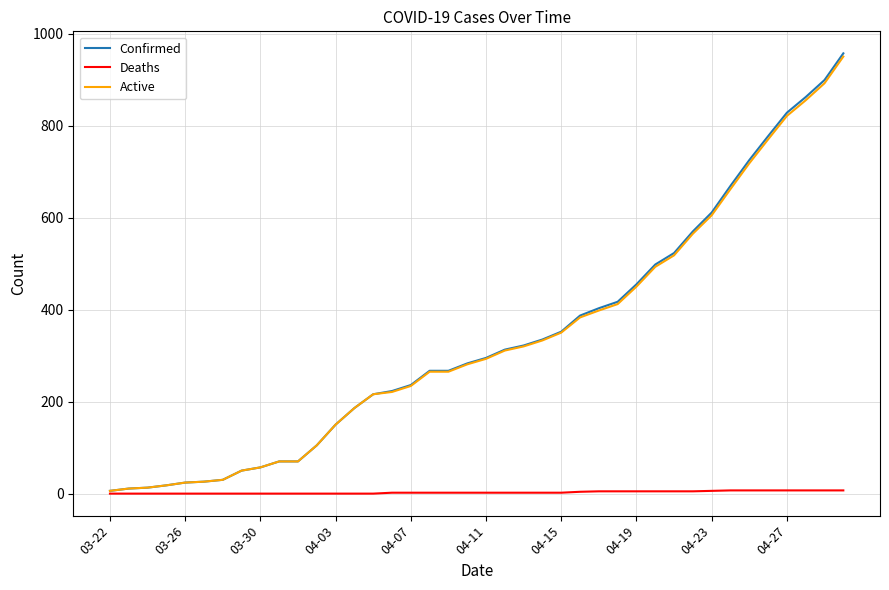

Which series has the widest spread of values?

Confirmed